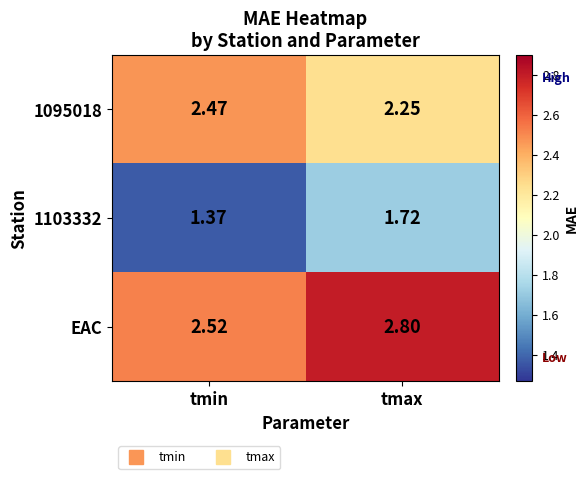

Which series has the largest total across all categories?

EAC